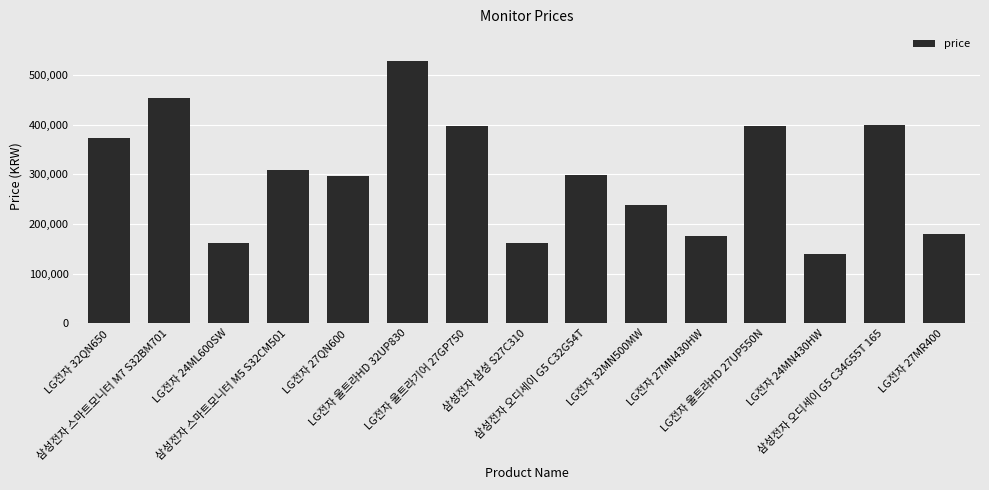

What is the change in value from LG전자 32QN650 to LG전자 울트라HD 32UP830?

+155570